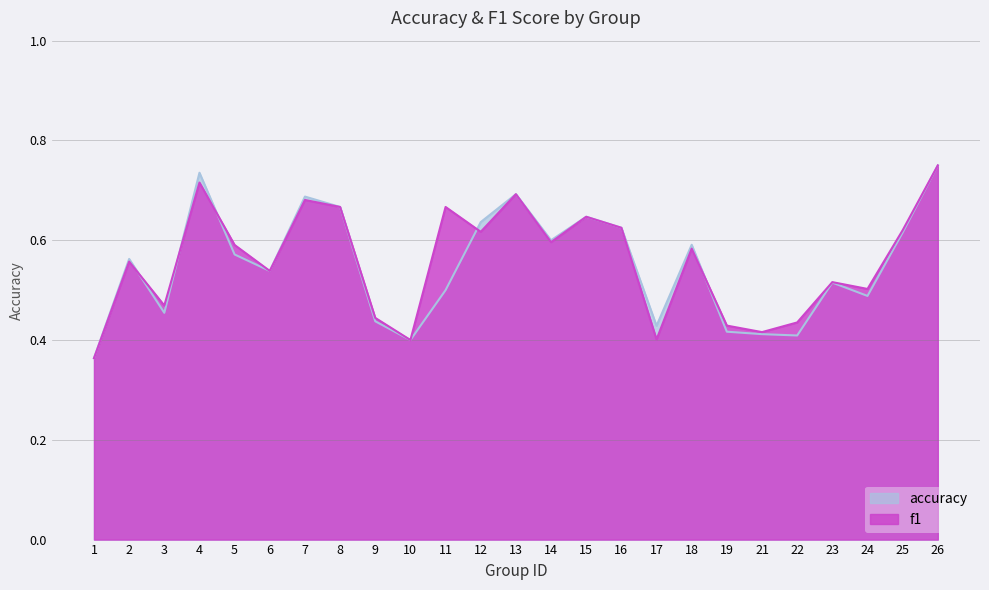

Which series has the widest spread of values?

accuracy